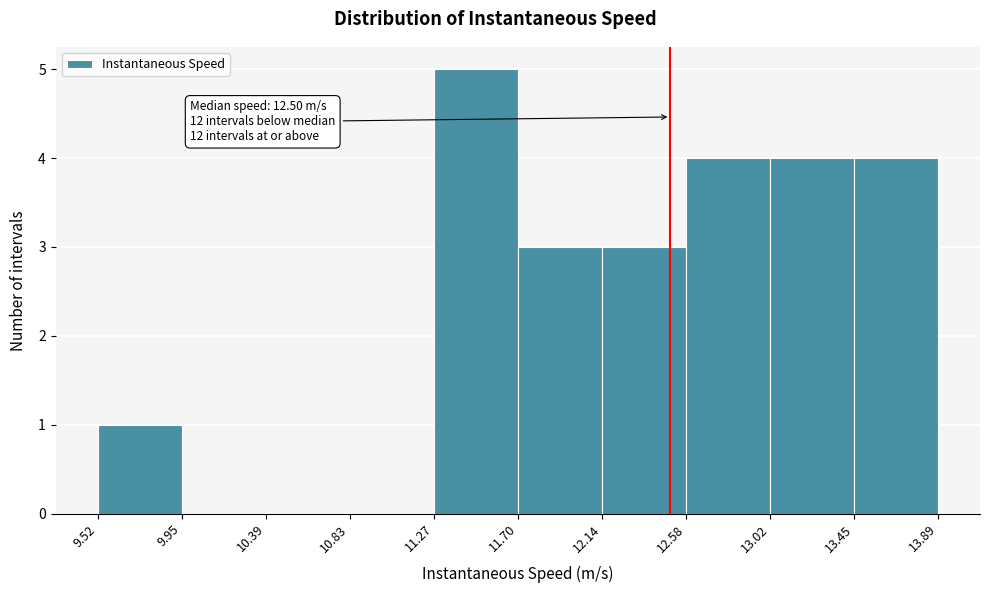

Over which range of the x-axis is the bar tallest?

11.27 to 11.70